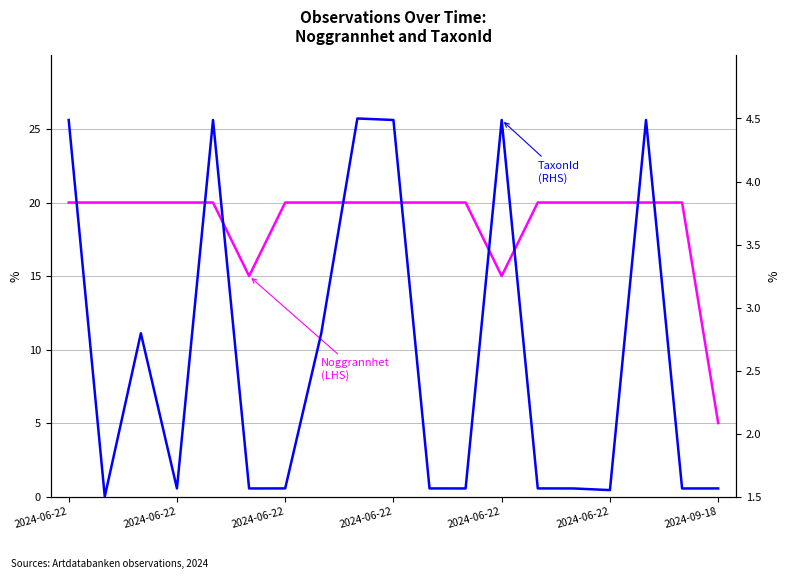

Read the TaxonId
(RHS) value at 17.

1.6